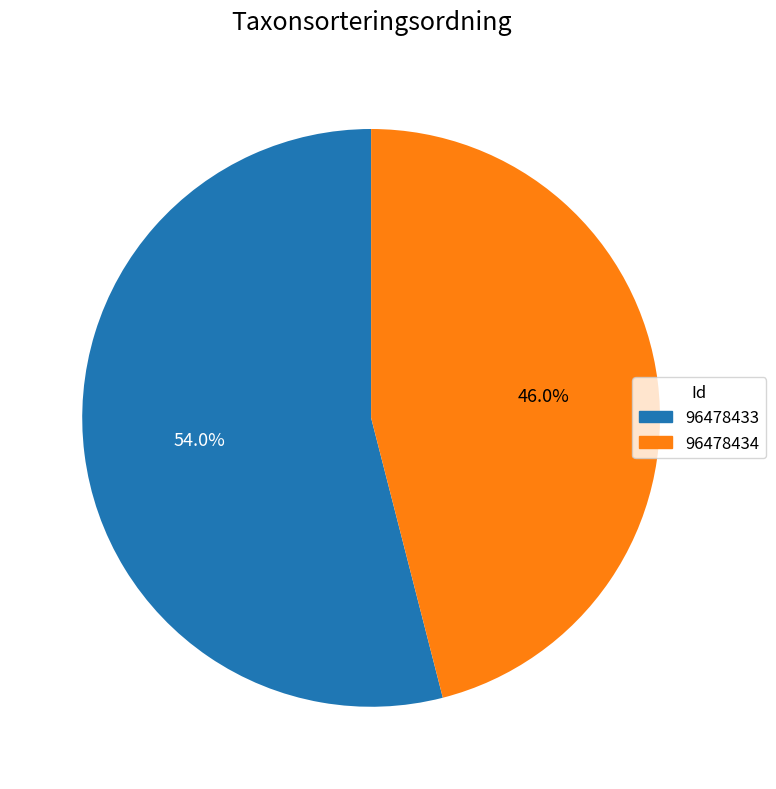

What is the majority slice?

96478433